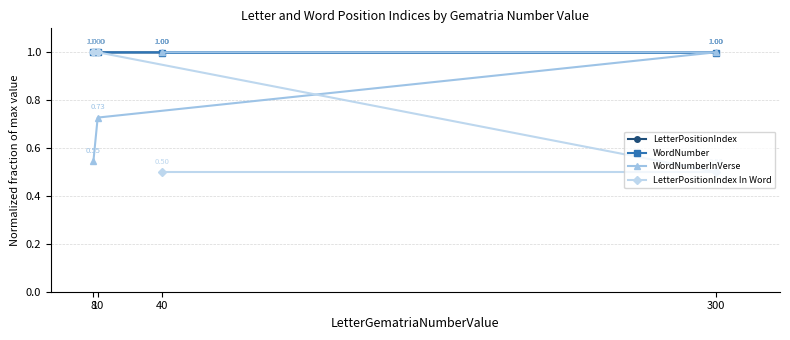

The LetterPositionIndex series shows 1.0 at 40. True or false?

True